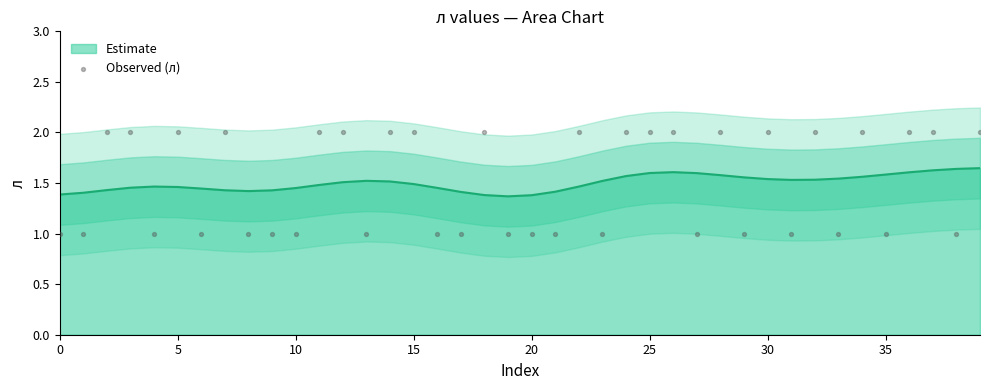

What is the ratio of the value at 11 to the value at 29?

2.0